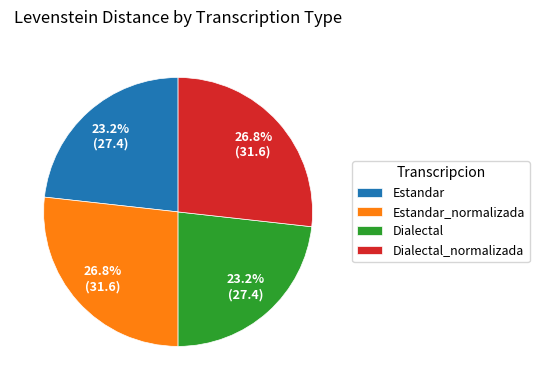

Is Dialectal_normalizada the majority of the pie?

No